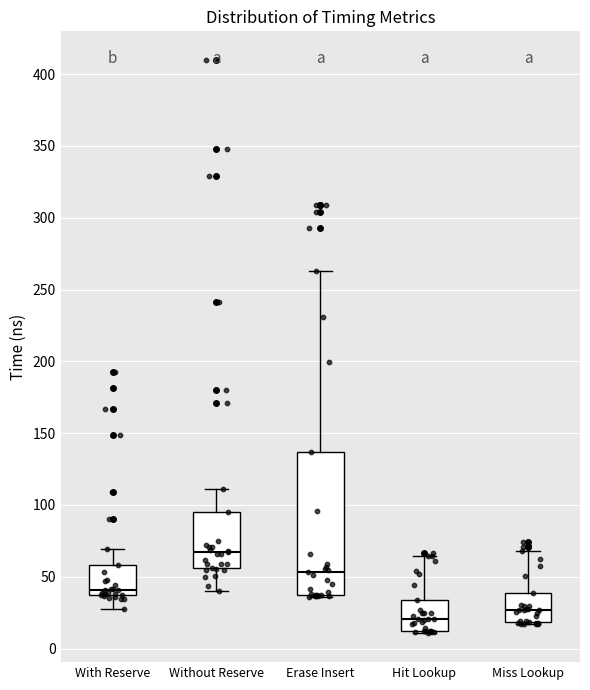

Reading left to right, transcribe this box plot: for each box, give where its median line is, the range the box spans, and where its two whiskers end, as read against the y-axis. The values are not printed on the chart, so give them approximately, as read against the axis.

With Reserve: median 40 (just above the box's lower edge), box 40 to 60, whiskers 30 to 70
Without Reserve: median 65, box 55 to 95, whiskers 40 to 110
Erase Insert: median 55, box 35 to 135, whiskers 35 to 265
Hit Lookup: median 20, box 10 to 35, whiskers 10 (just below the box's lower edge) to 65
Miss Lookup: median 25, box 20 to 40, whiskers 15 to 70